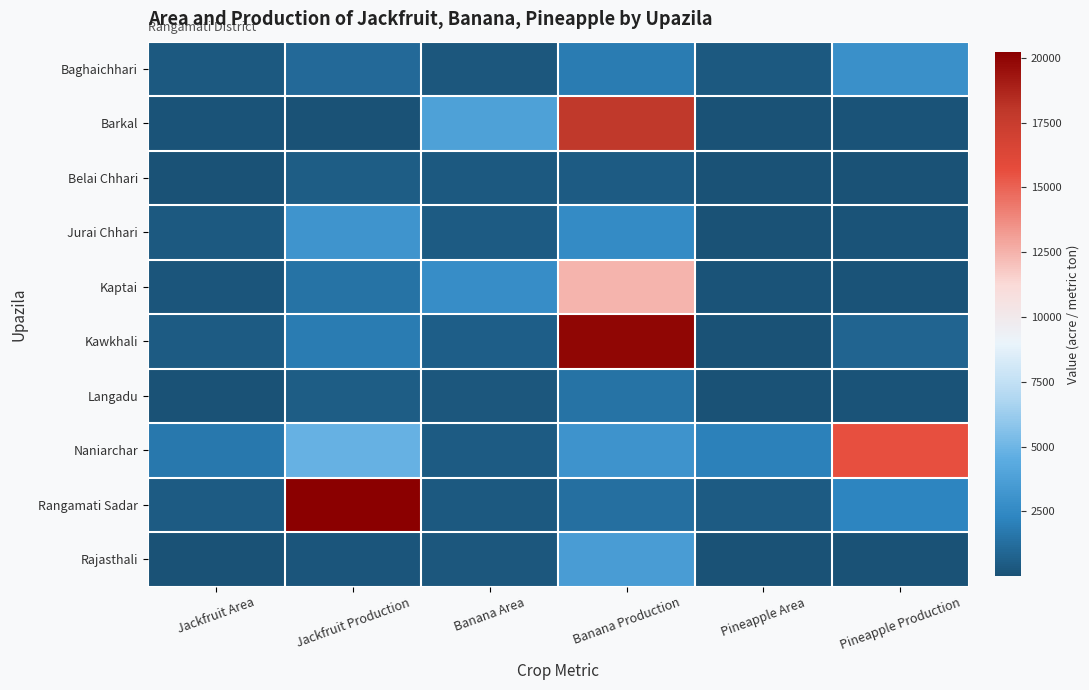

What is the total value across all series at Jackfruit Production?

33664